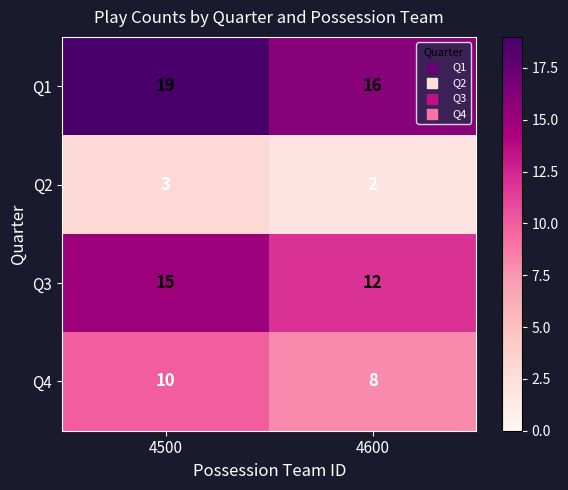

Count the number of categories in the chart.

2